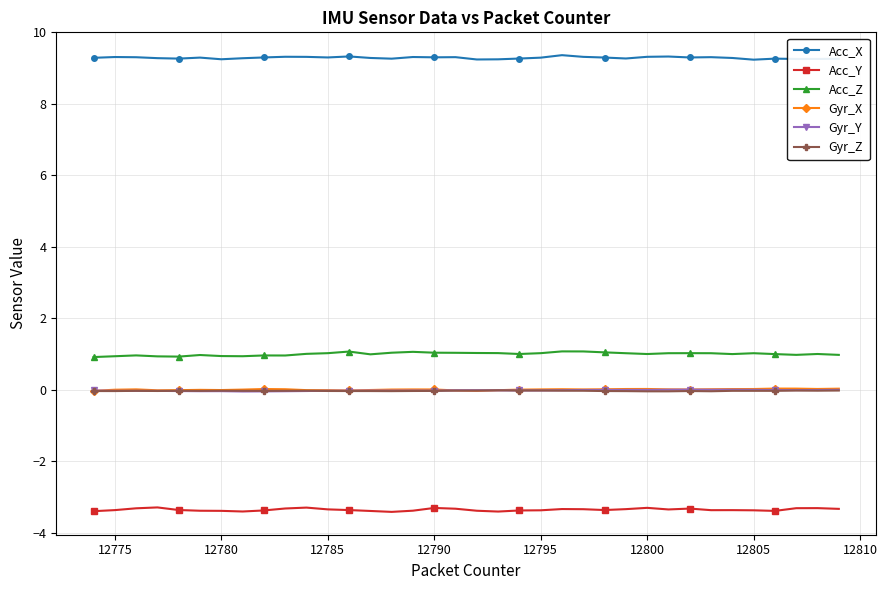

What is the smallest value displayed?

-3.4